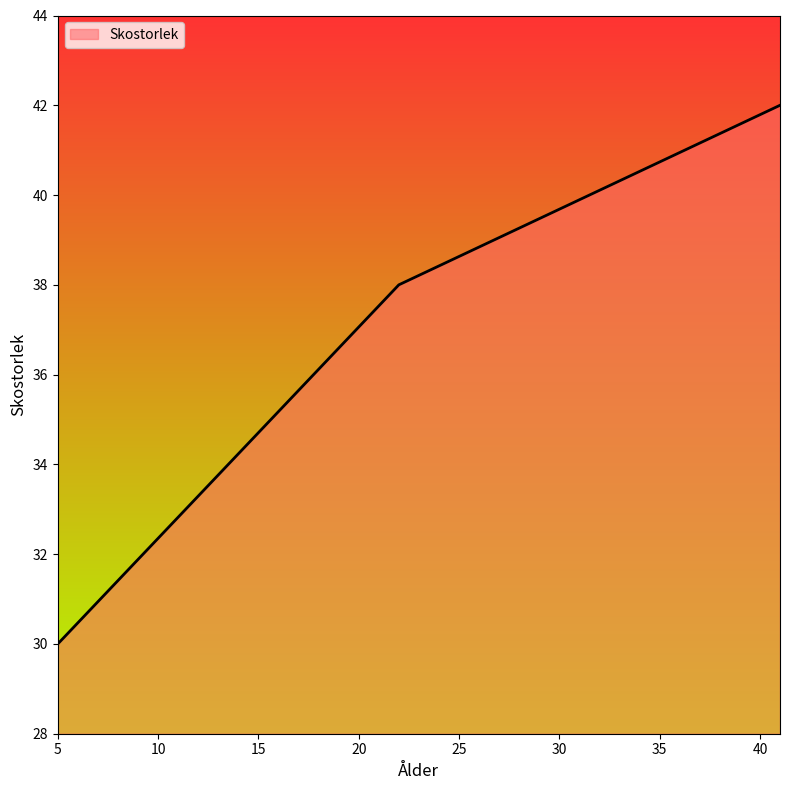

What is the smallest value displayed?

30